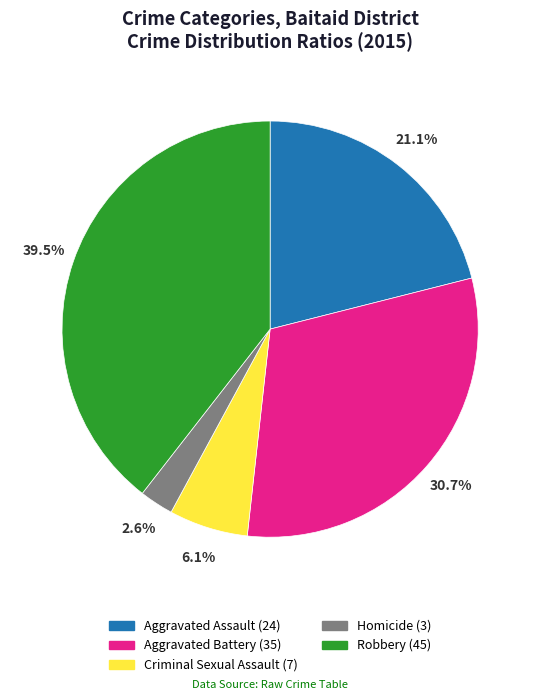

Combined, what portion of the pie is Criminal Sexual Assault and Robbery?

45.6%